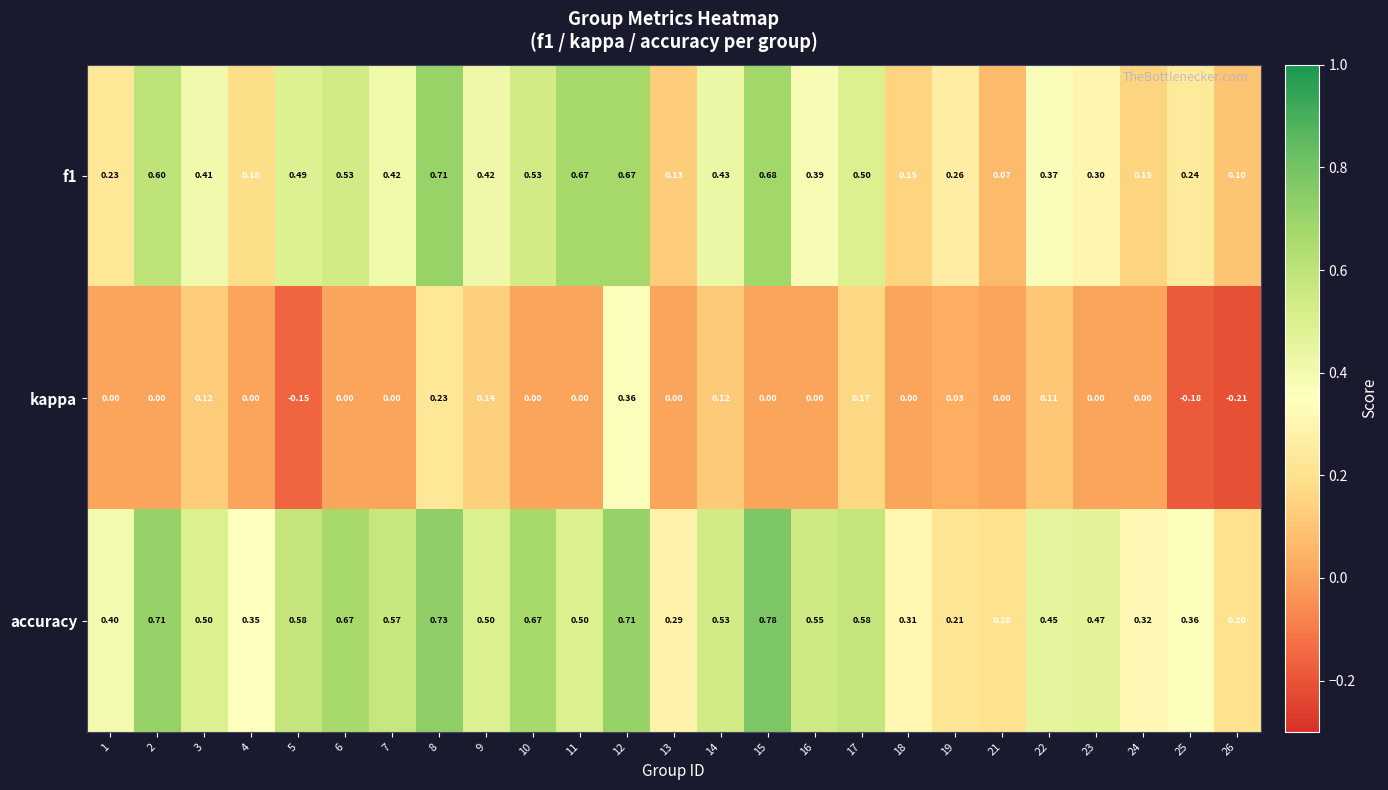

Between 7 and 9, which series saw the biggest shift?

kappa